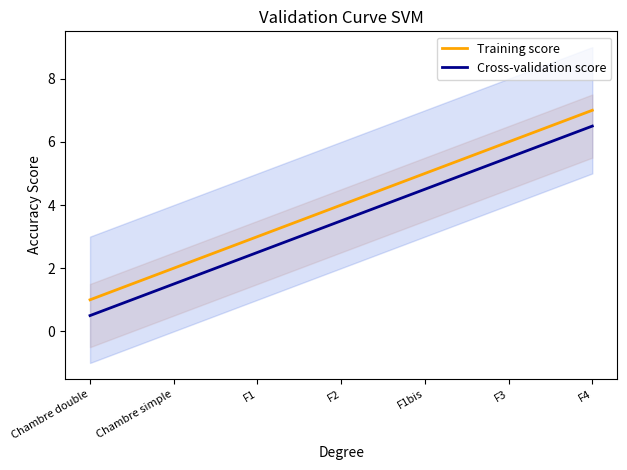

Reading left to right, what are all the values shown in this chart?

Training score: Chambre double=1.0	Chambre simple=2.0	F1=3.0	F2=4.0	F1bis=5.0	F3=6.0	F4=7.0
Cross-validation score: Chambre double=0.5	Chambre simple=1.5	F1=2.5	F2=3.5	F1bis=4.5	F3=5.5	F4=6.5